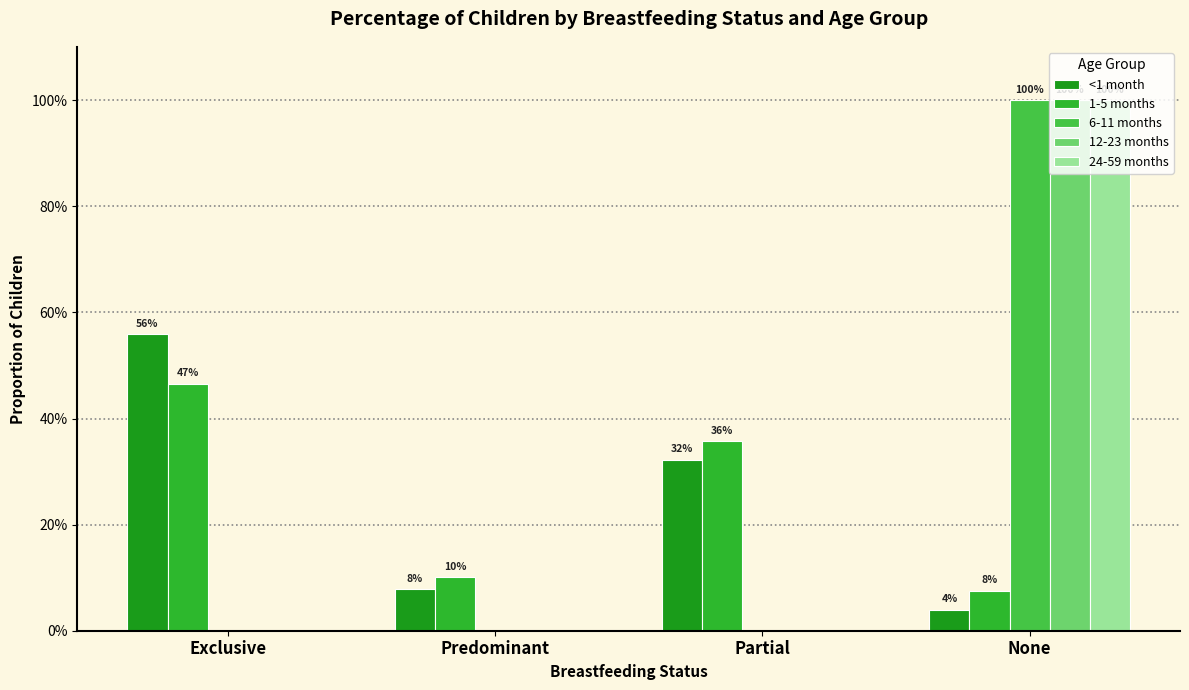

List the series in order of their peak value, lowest first.

1-5 months, <1 month, 6-11 months, 12-23 months, 24-59 months